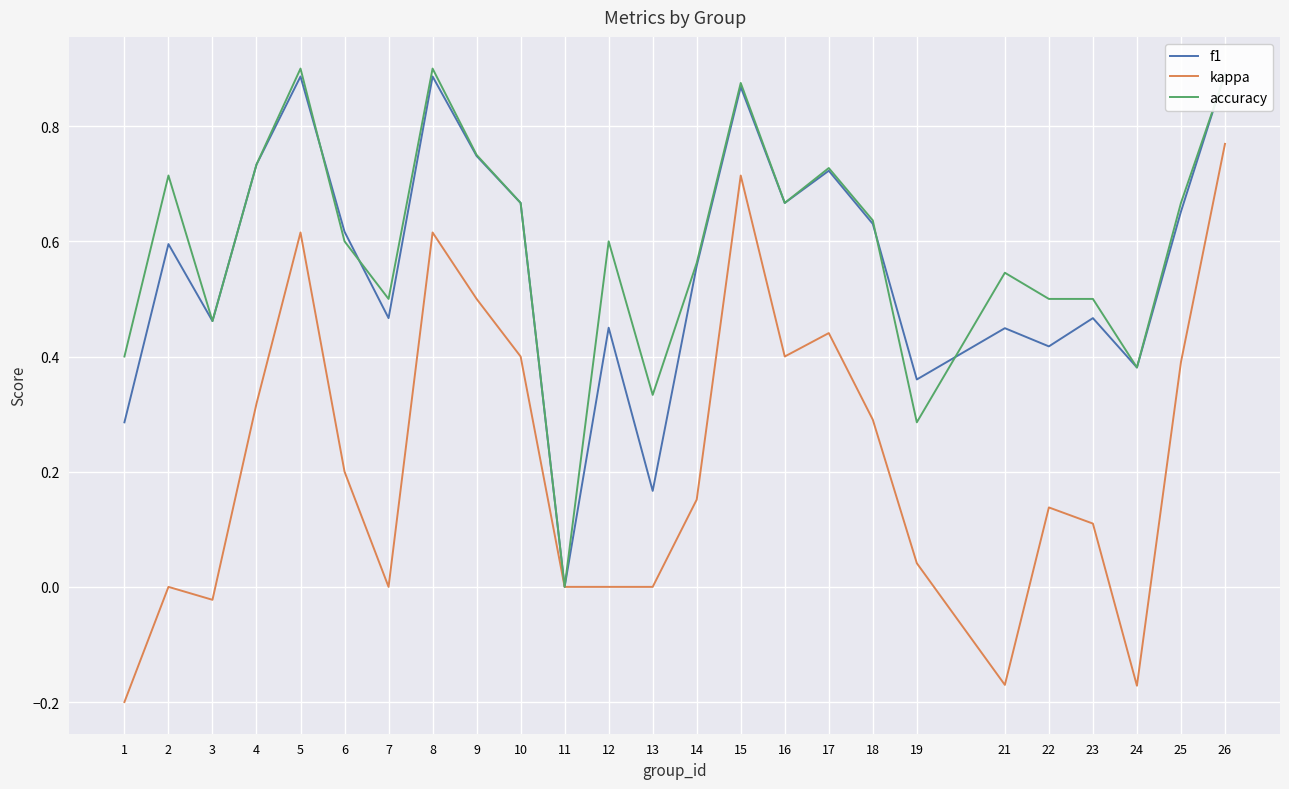

What is the sum of the kappa values at 26 and 16?

1.2